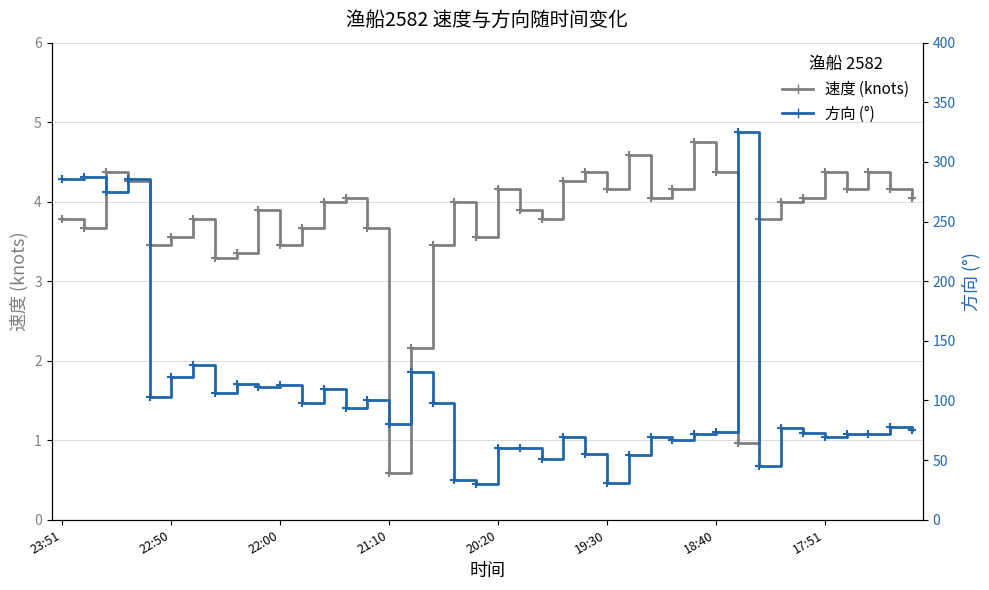

True or false: 方向 (°) and 速度 (knots) intersect in this chart.

False